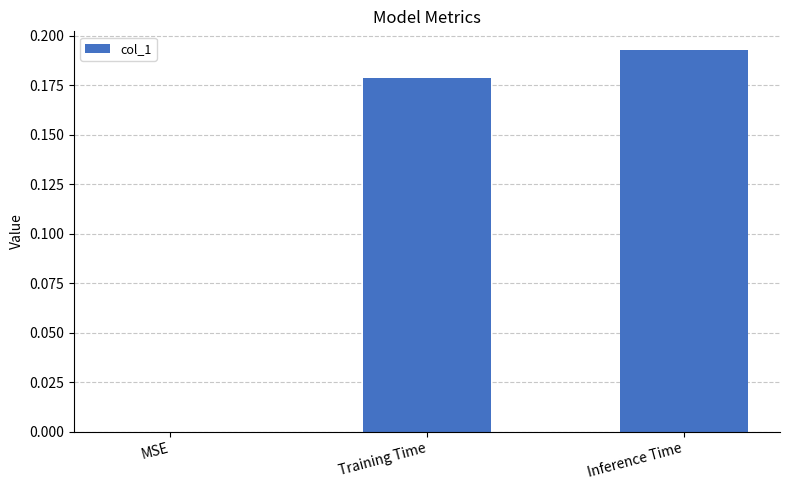

The chart shows a value of 0.3 at Training Time. True or false?

False